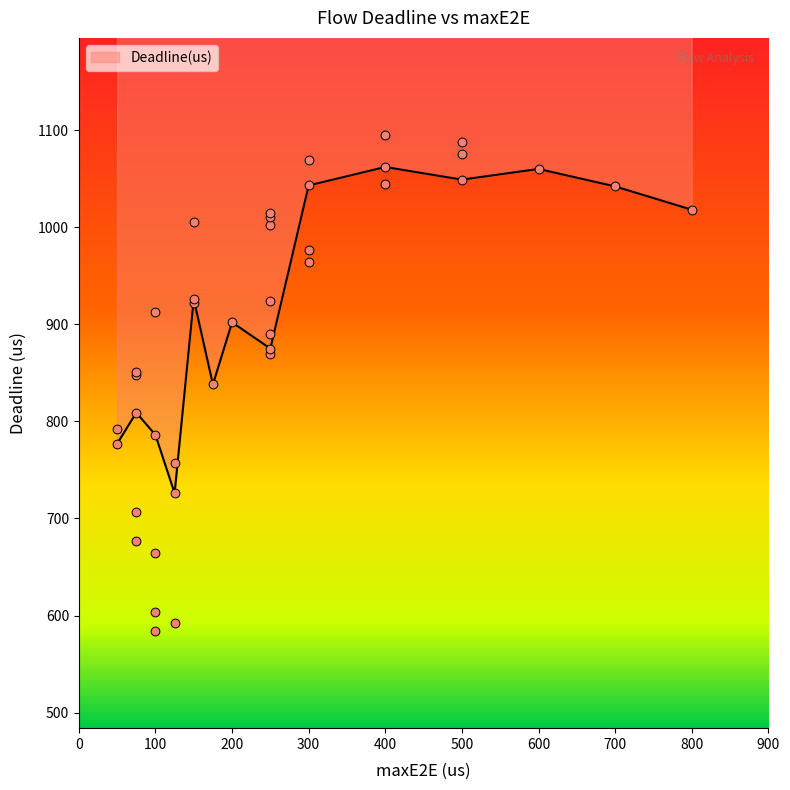

Is it true that Deadline(us) equals 384 at 300?

False